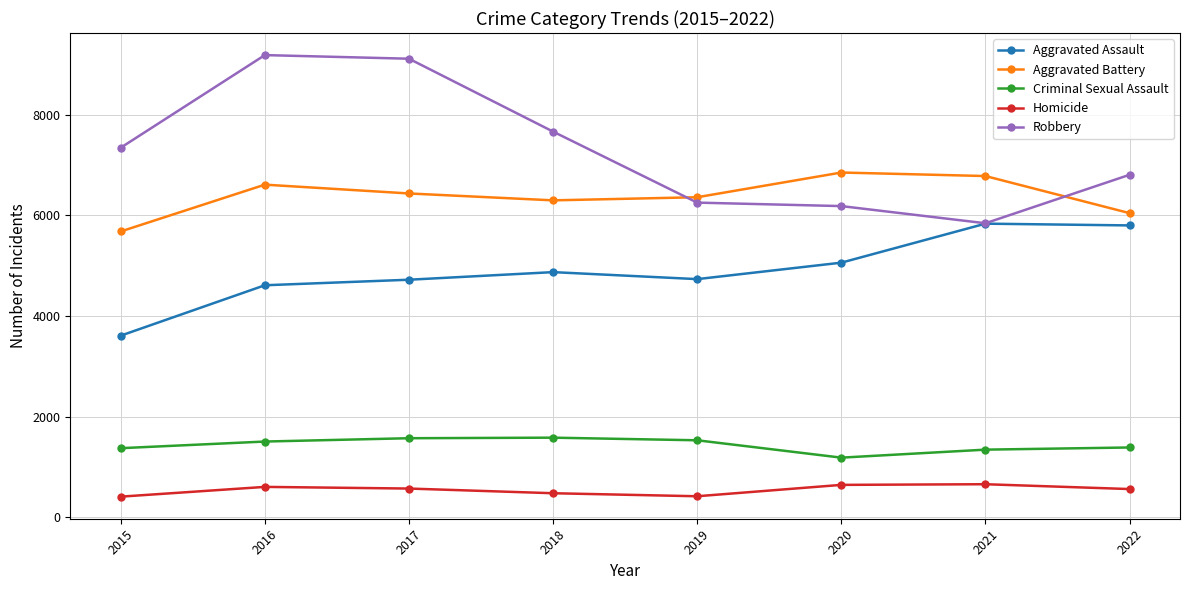

What are all the series names shown in the legend?

Aggravated Assault, Aggravated Battery, Criminal Sexual Assault, Homicide, Robbery